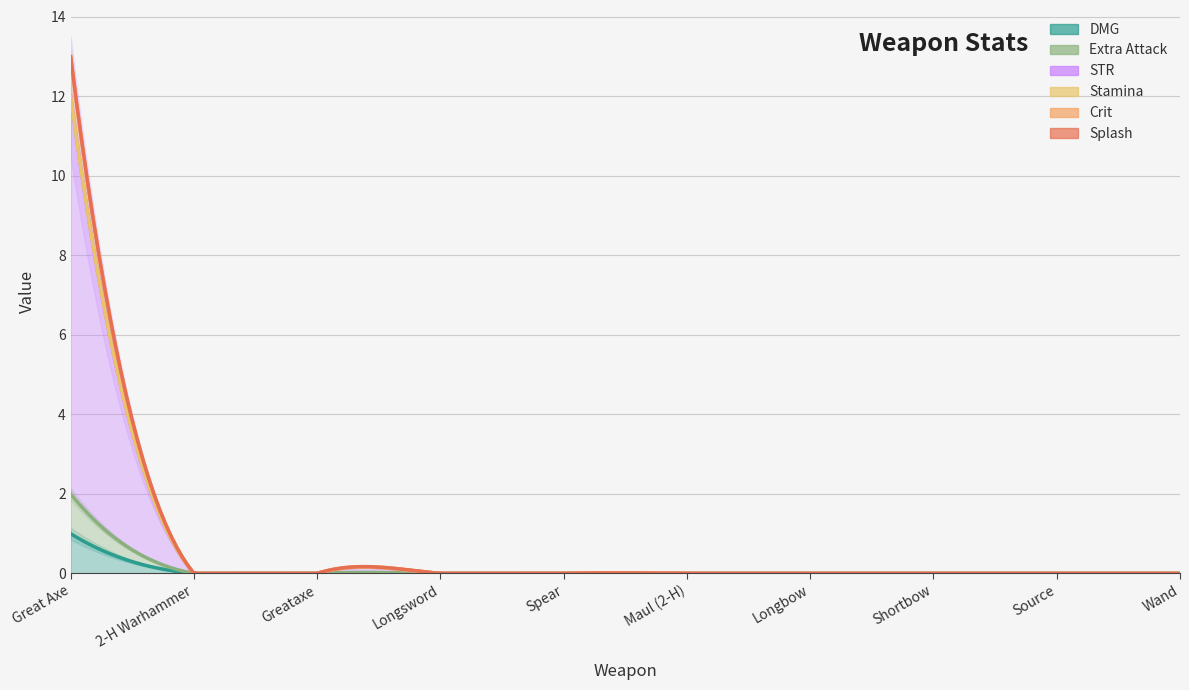

The Stamina series shows 0 at Maul (2-H). True or false?

True